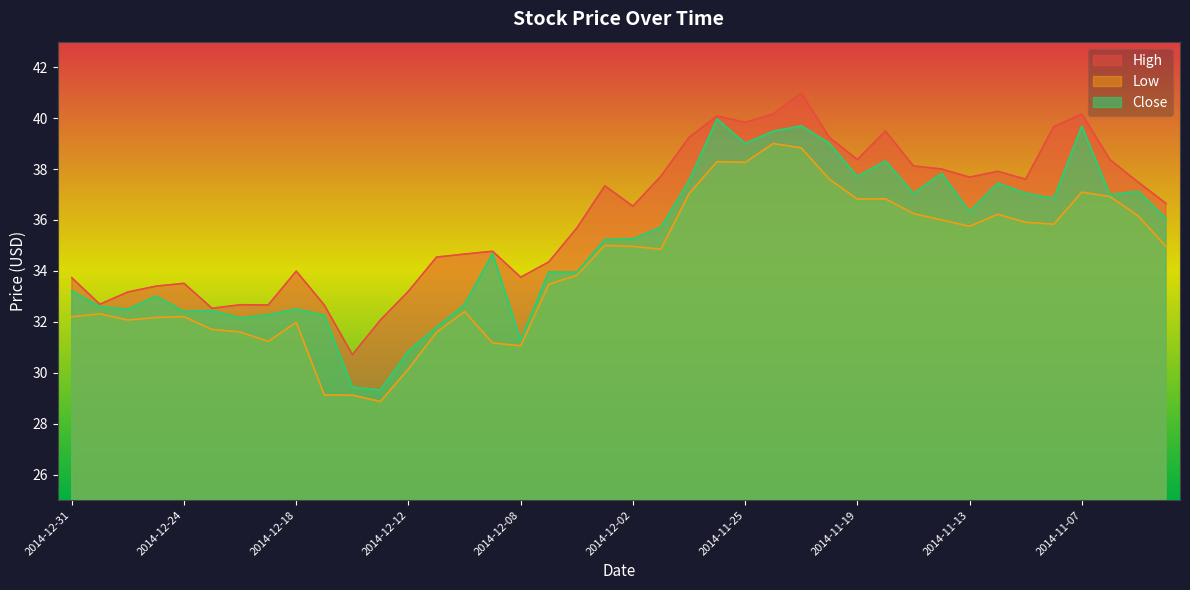

How many interior local peaks does the High series have?

10